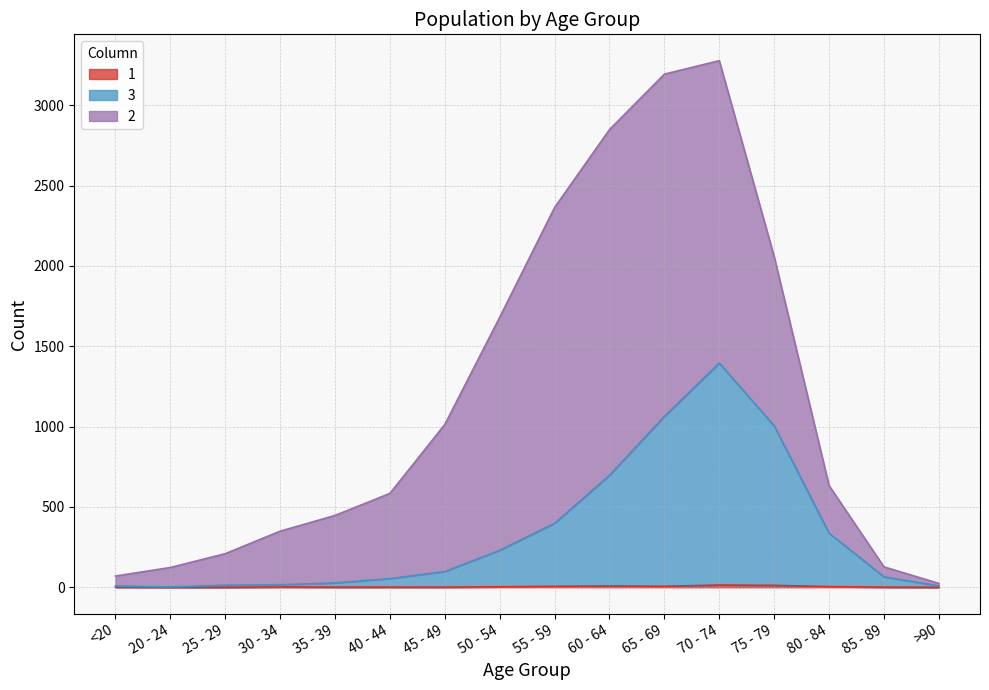

What is the sum of the 3 values at <20 and 40 - 44?

62